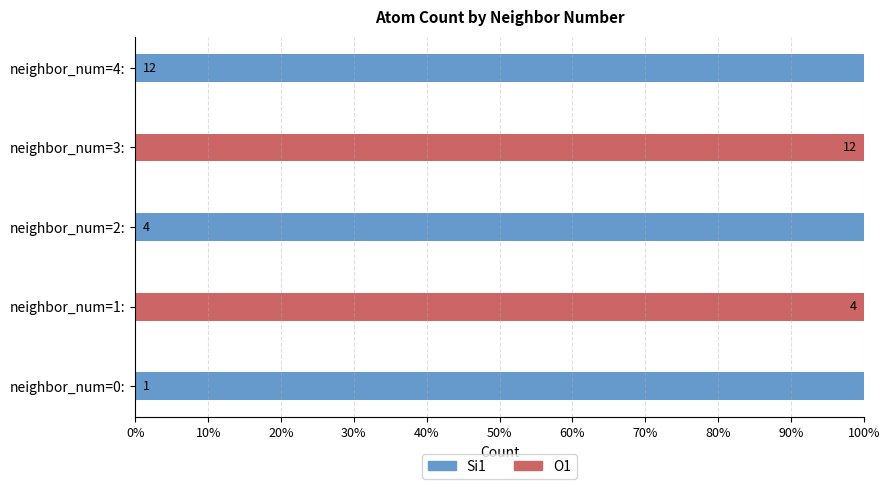

What are all the series names shown in the legend?

Si1, O1